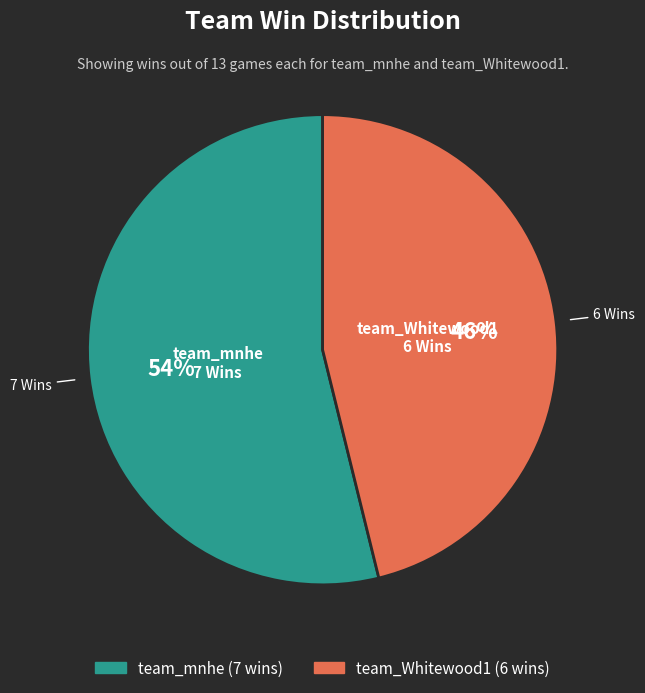

The team_Whitewood1 slice represents 46% of the pie. True or false?

True